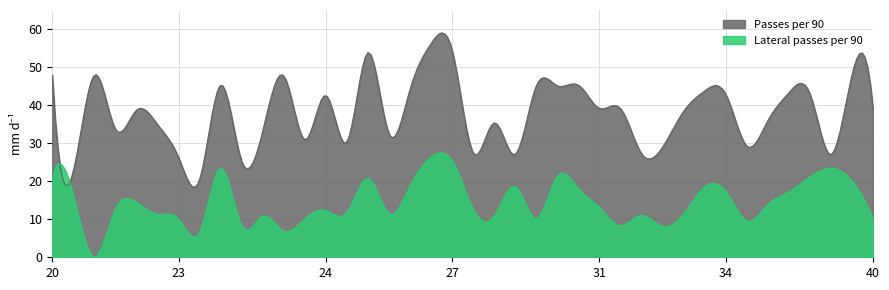

At which category is the sum across all series the highest?

27